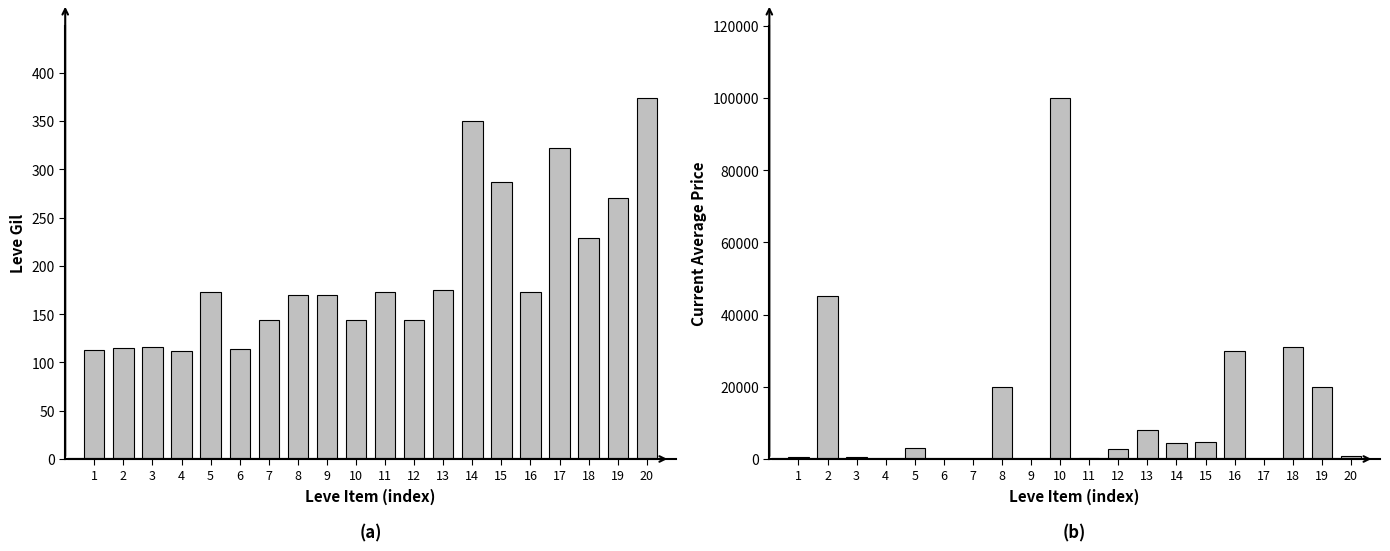

Is it true that currentAveragePrice equals 31759.4 at 8?

False